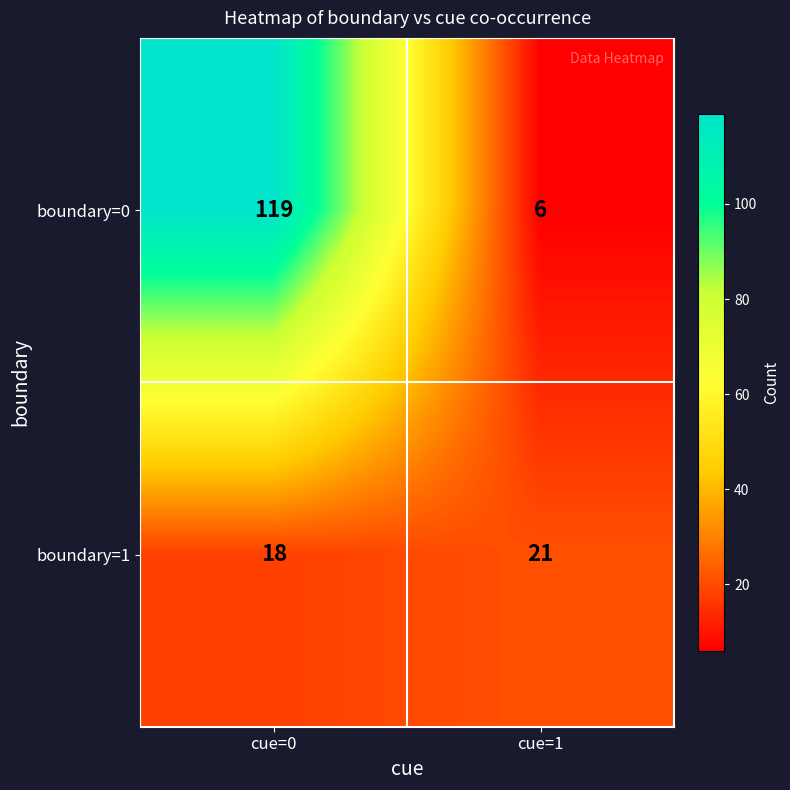

Reading right to left, what are all the values shown in this chart?

boundary=0: cue=1=6	cue=0=119
boundary=1: cue=1=21	cue=0=18